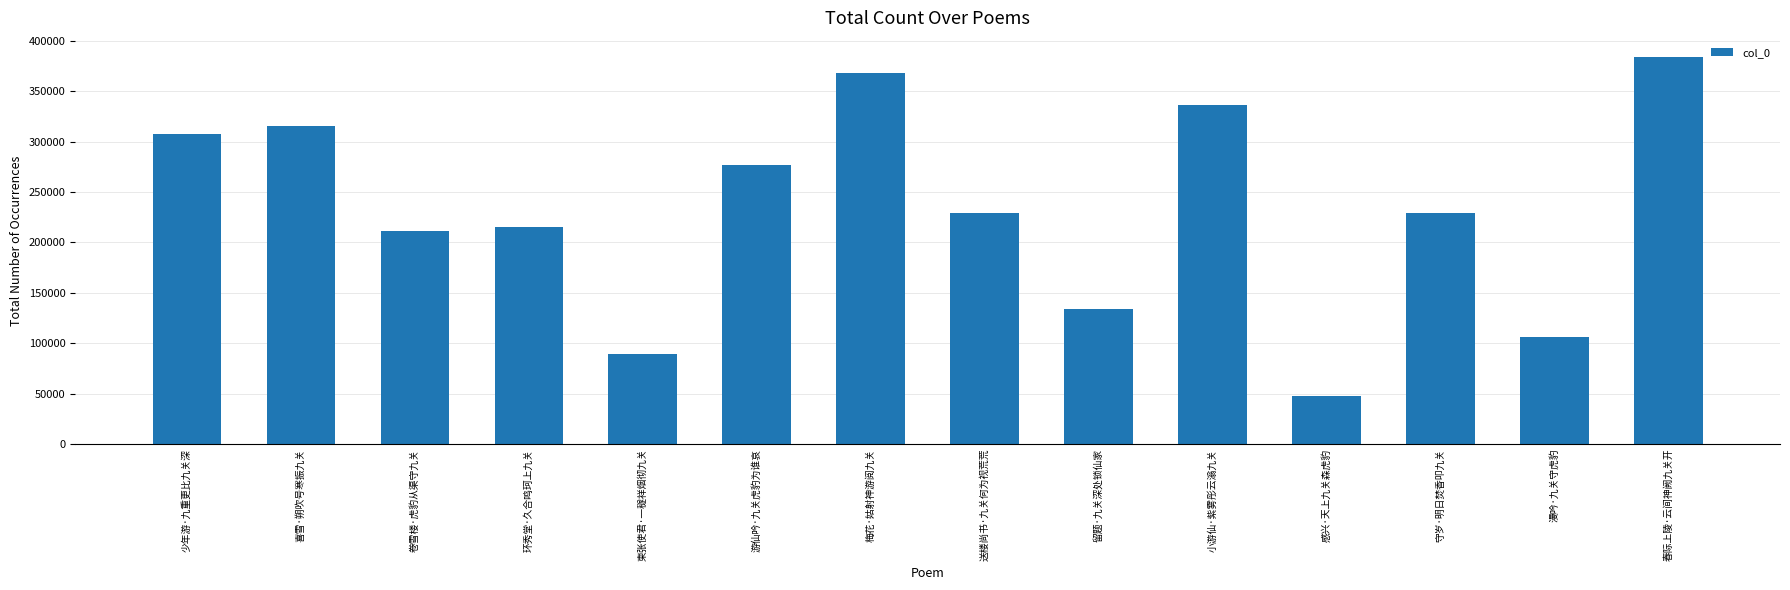

True or false: the data shows 47692 at 感兴·天上九关森虎豹.

True